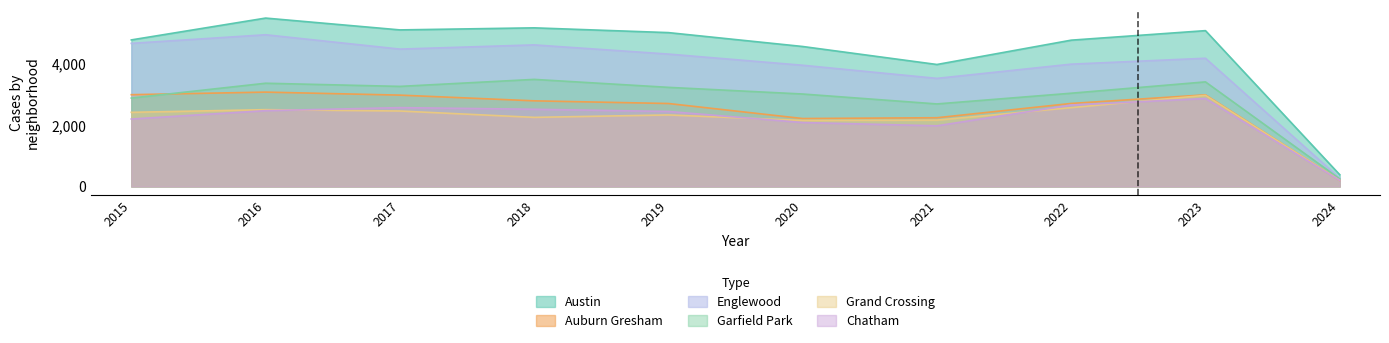

True or false: Grand Crossing and Auburn Gresham cross at least once.

True